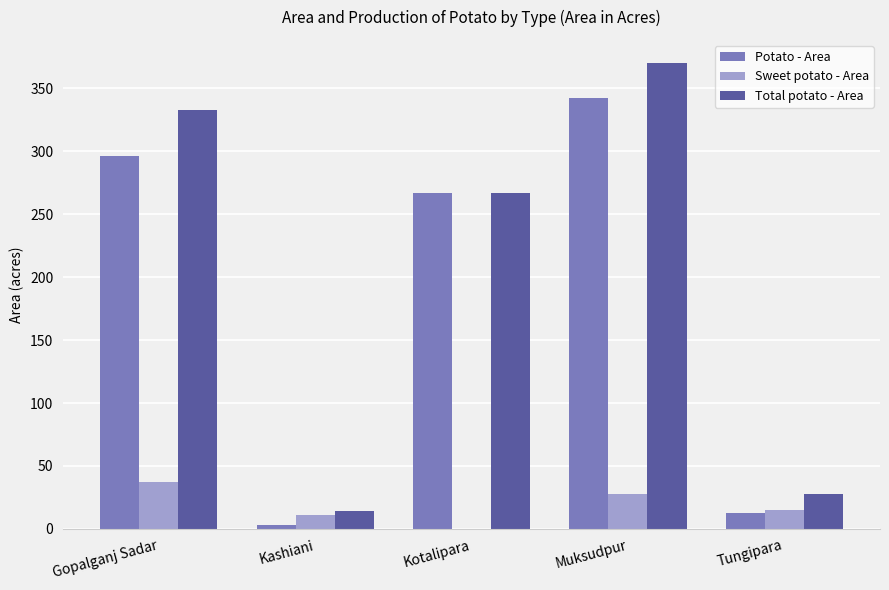

How many data points does each series have?

5